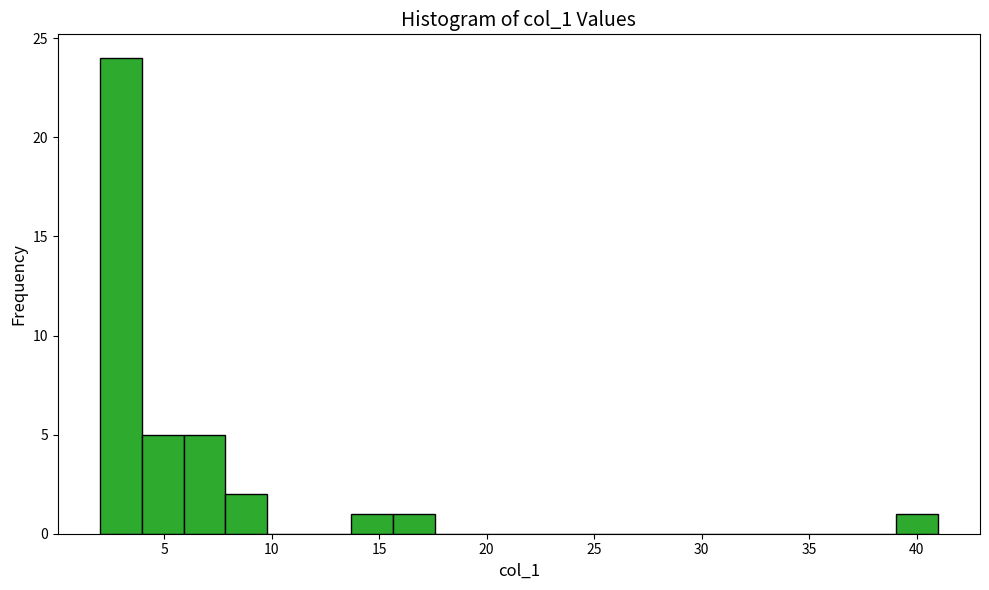

Read against the x-axis, roughly where is the centre of the tallest bar?

3.0